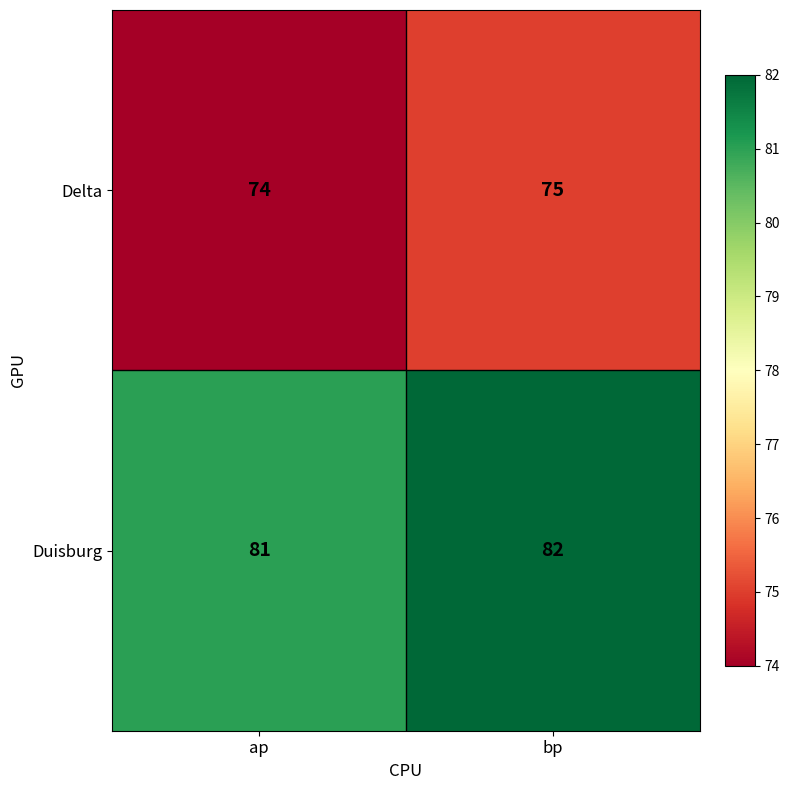

Reading right to left, extract all data points from this chart.

Delta: 75	74
Duisburg: 82	81